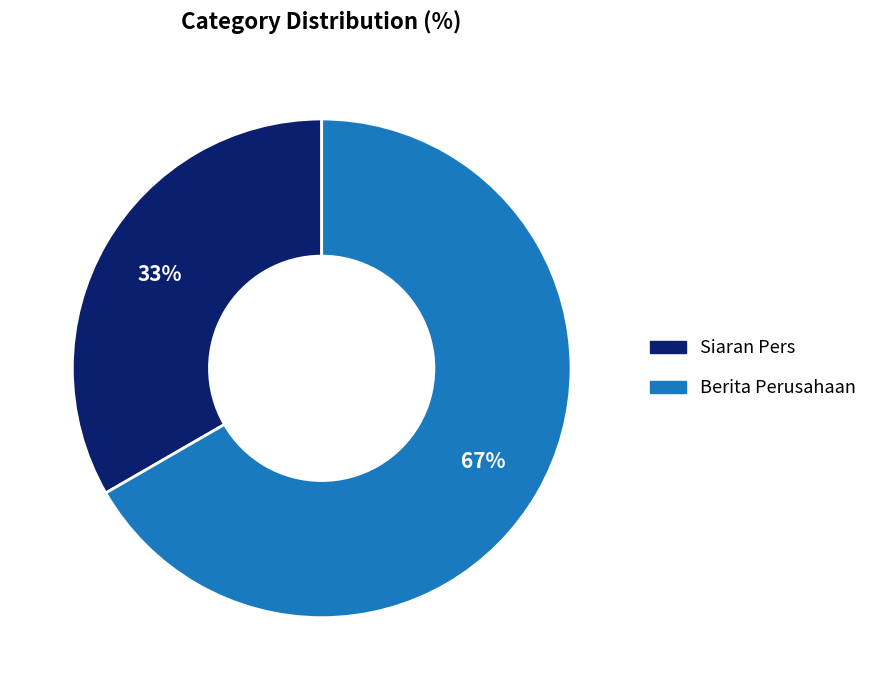

How many slices are in this pie chart?

2